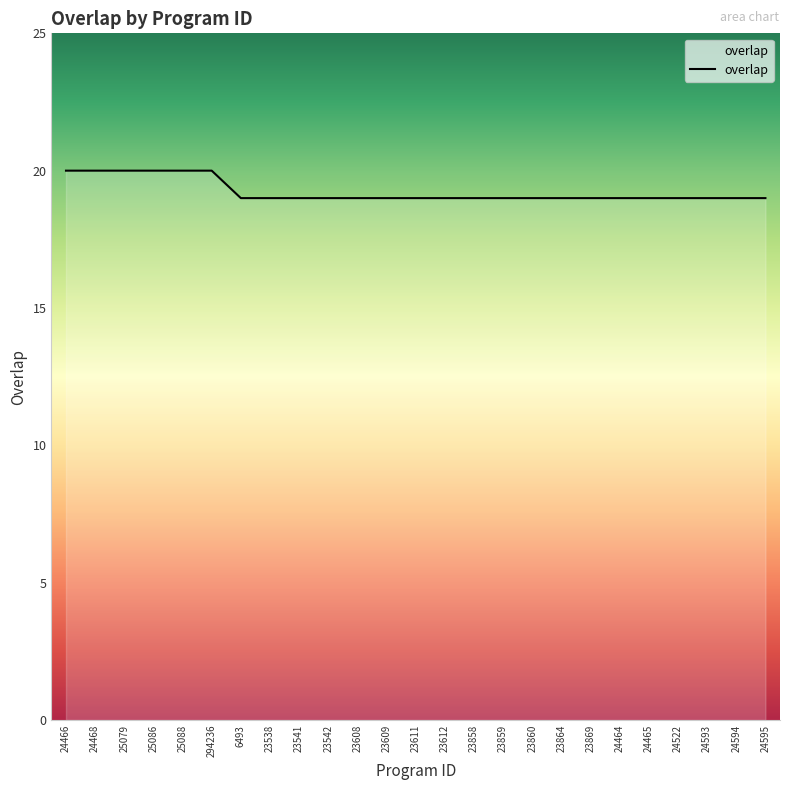

The value at 23542 is 19. True or false?

True